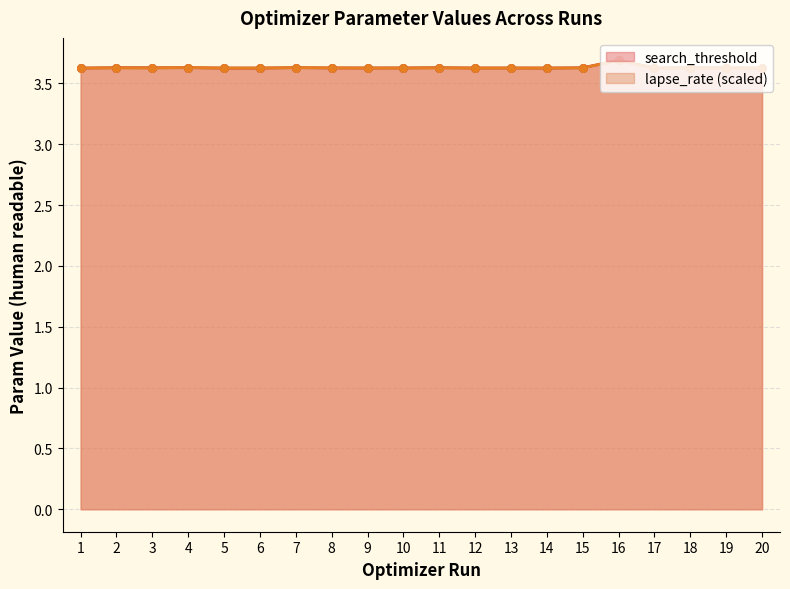

Which series has the largest total across all categories?

search_threshold